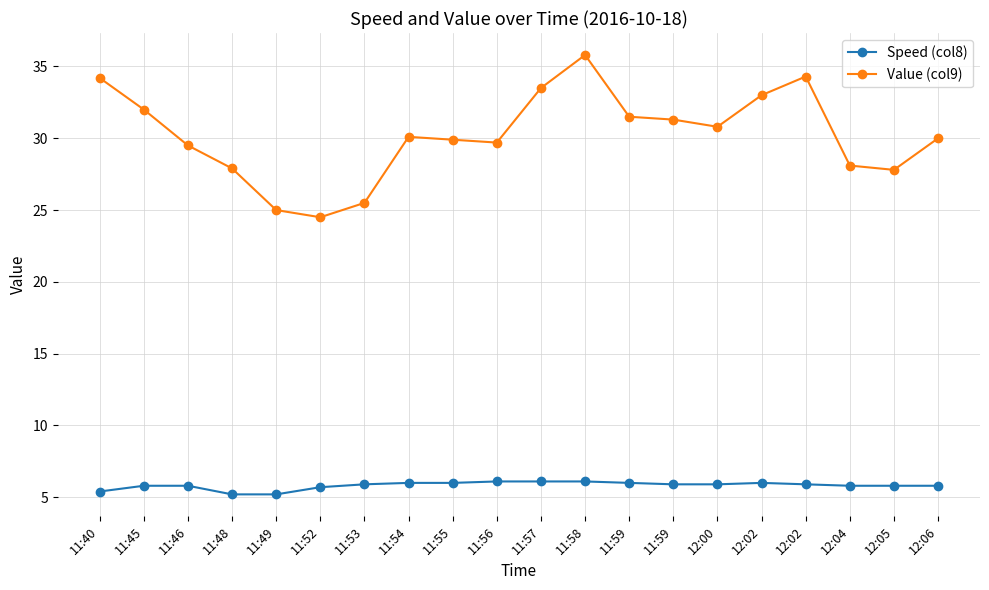

True or false: Speed (col8) and Value (col9) intersect in this chart.

False